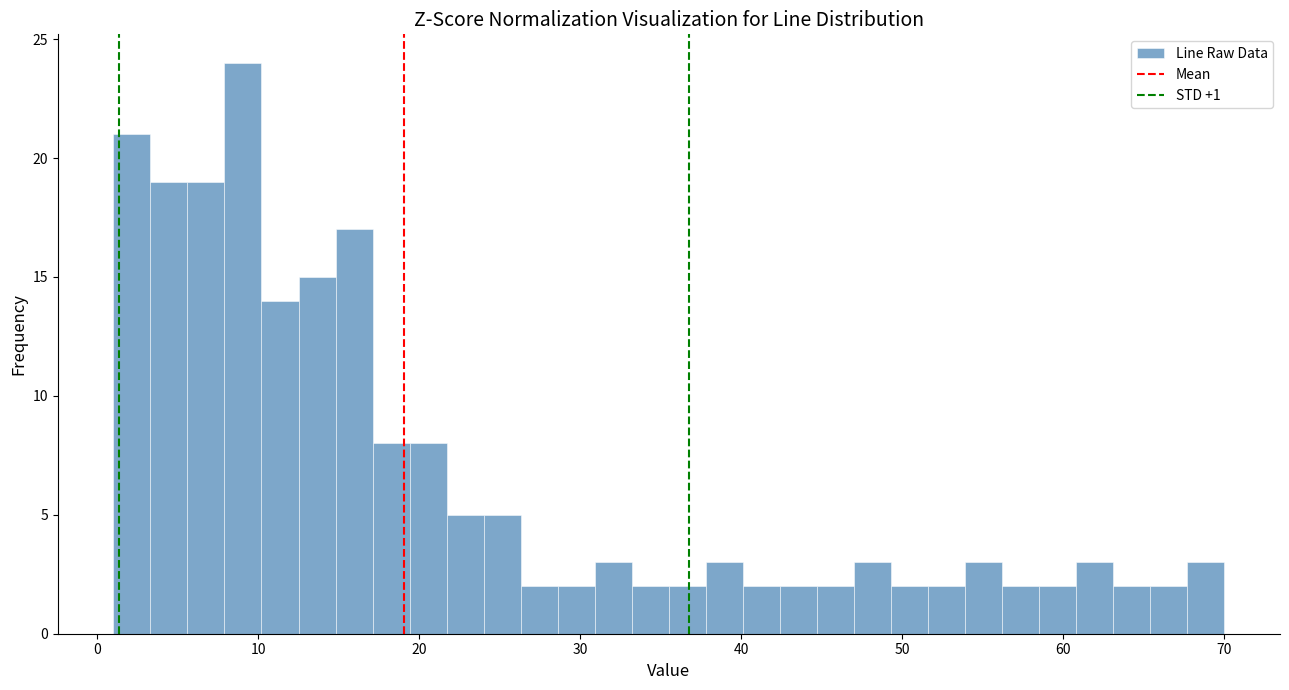

Read against the x-axis, roughly where is the centre of the tallest bar?

9